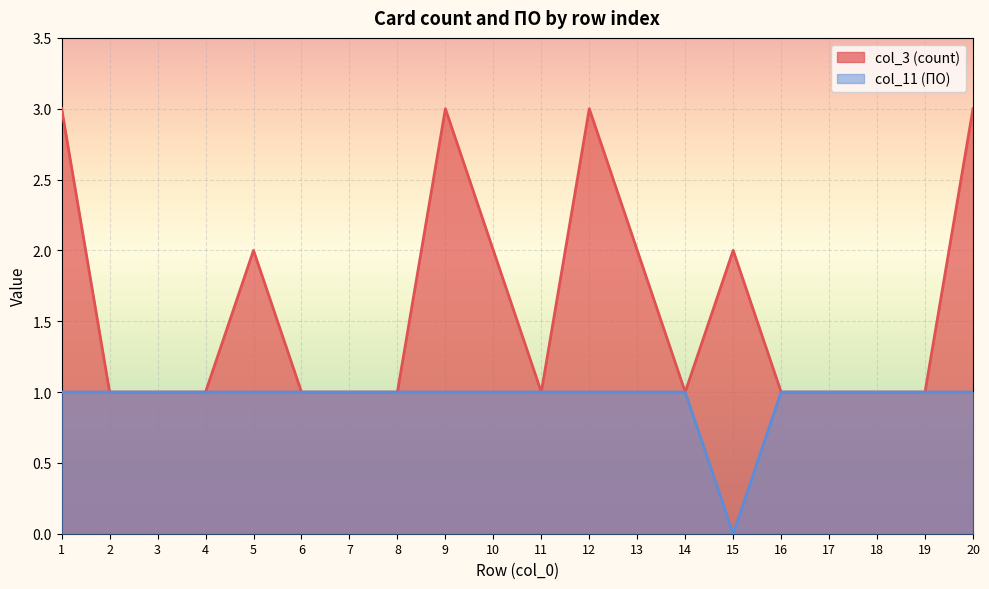

What is the spread (max minus min) of values at 20?

2